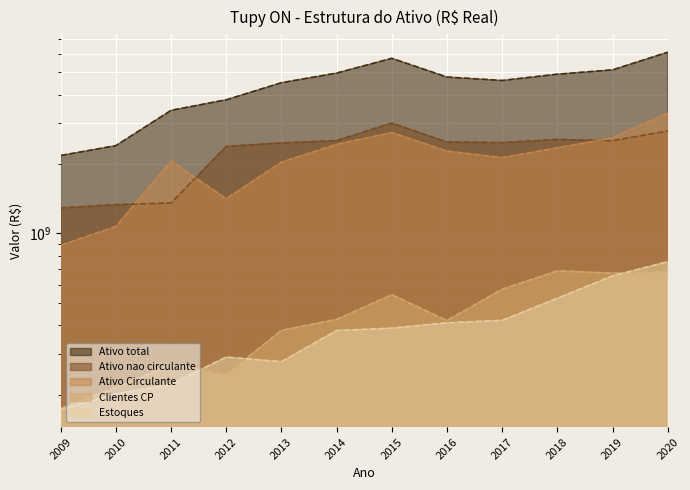

Which series has the largest total across all categories?

Ativo total